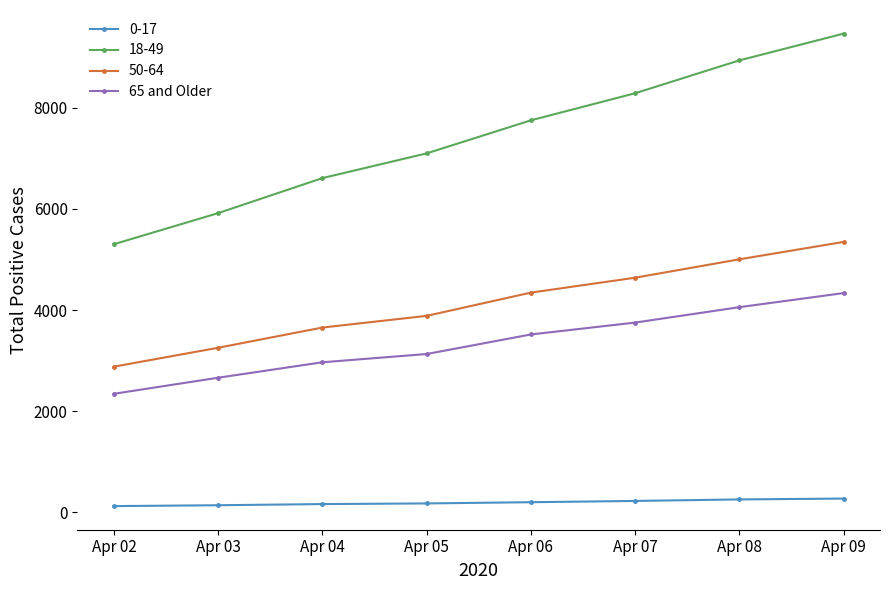

What is the maximum value shown in the chart?

9469